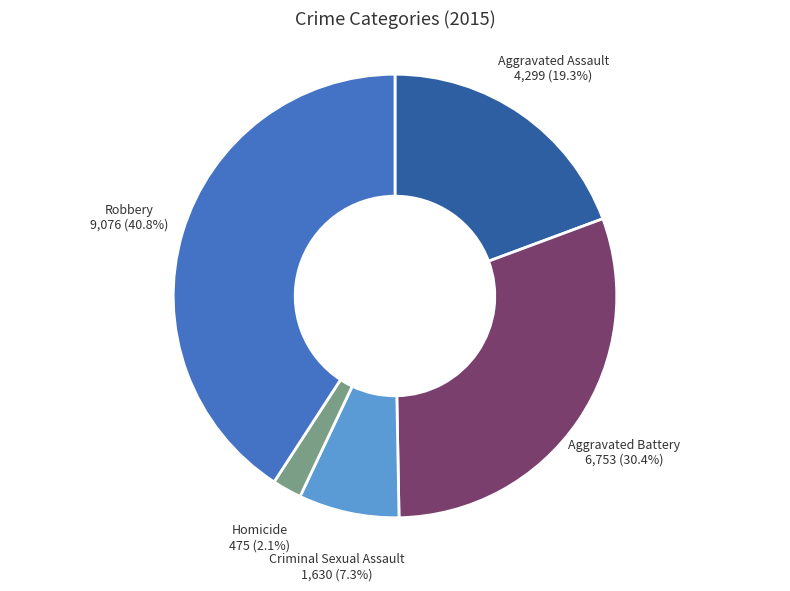

Does any single category account for the majority?

No